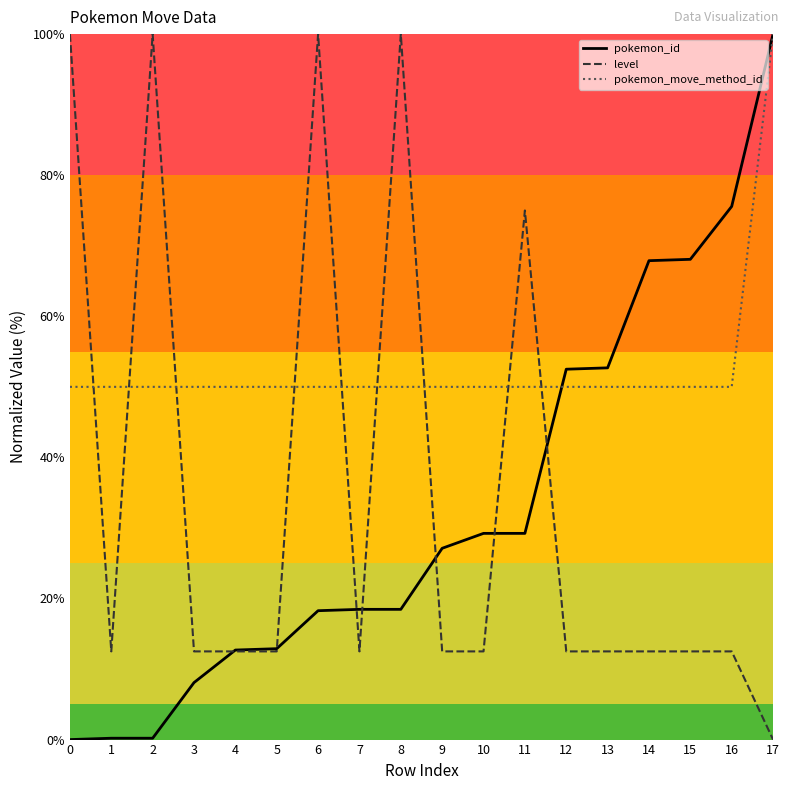

The level series shows 0.0 at 17. True or false?

True